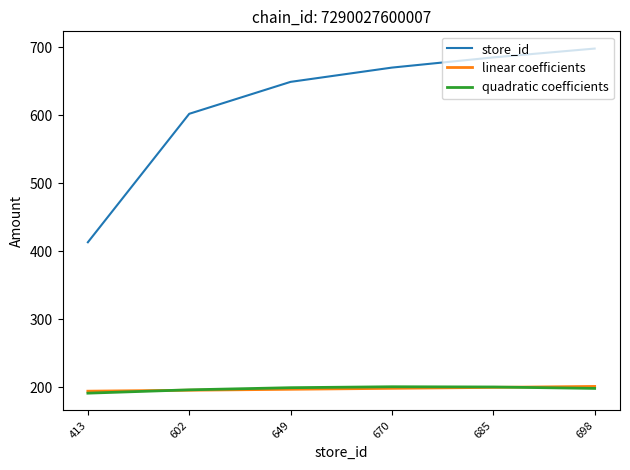

Is it true that linear coefficients equals 324.4 at 602?

False